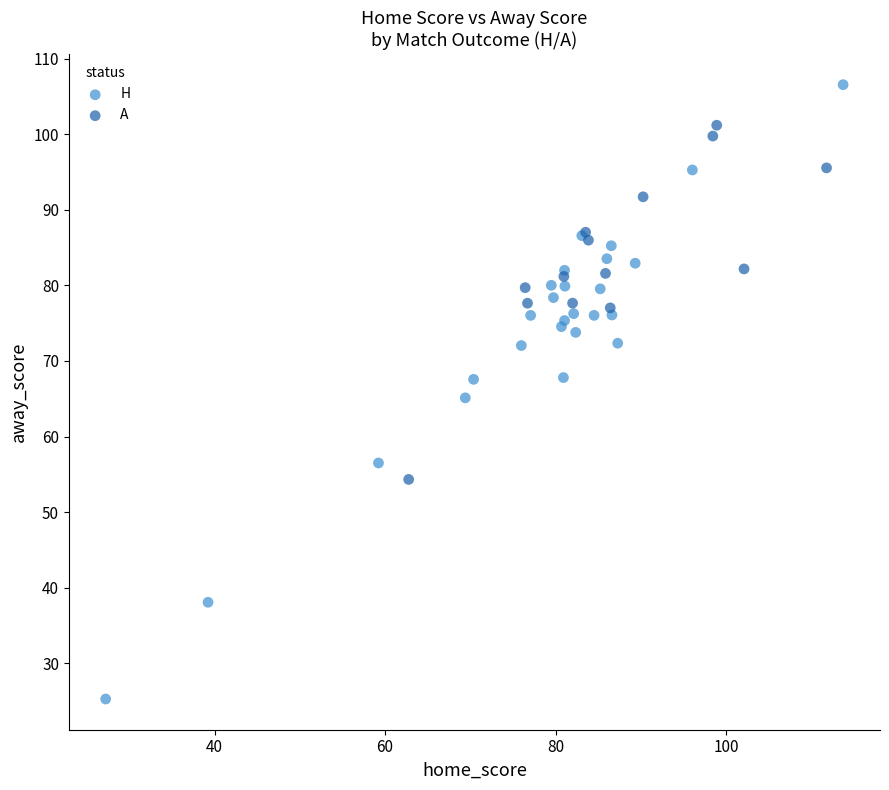

Which series contains the highest Y value?

H